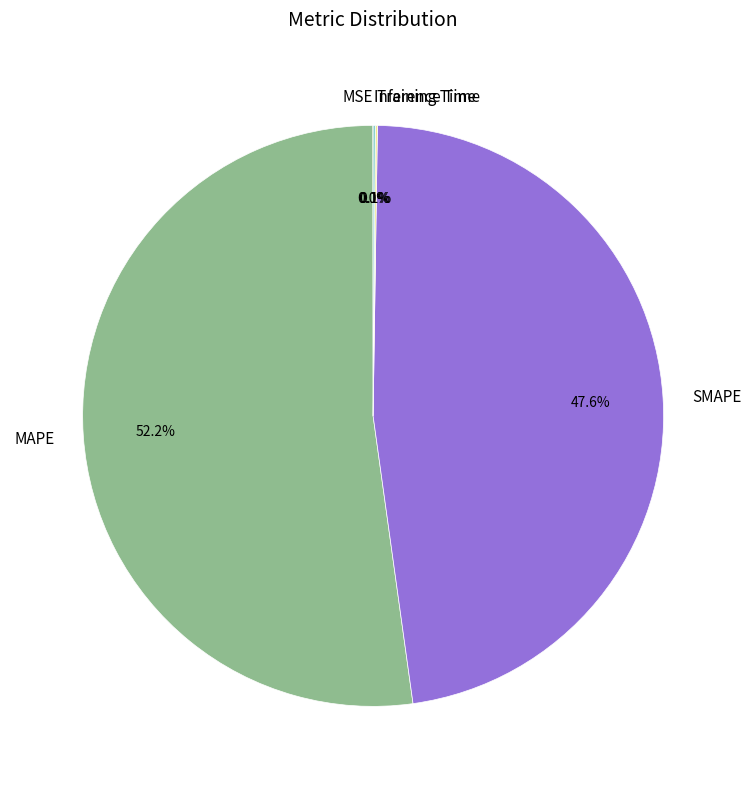

Which category accounts for the majority?

MAPE